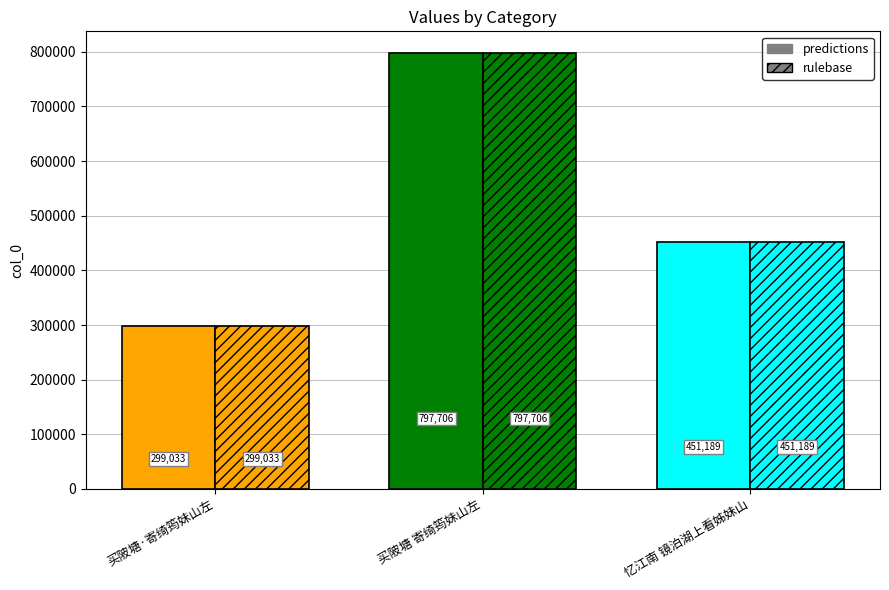

What is the value of the predictions bar at the 2nd from the left?

797706